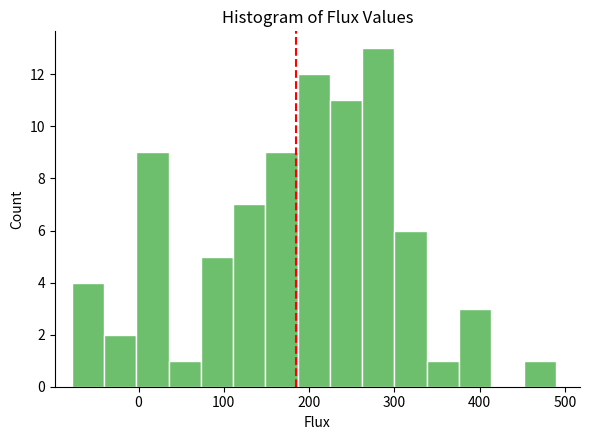

Around what value on the x-axis is the tallest bar? Give the approximate position of its centre, as read against the axis.

280